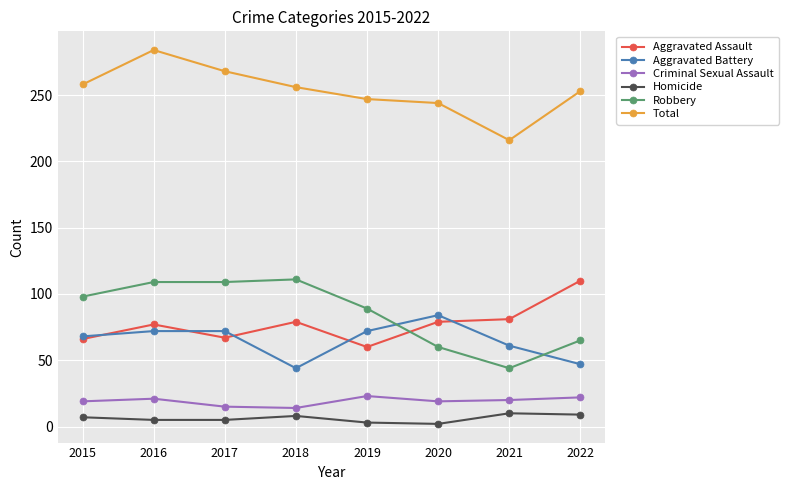

What value does the Criminal Sexual Assault series have at 2022?

22